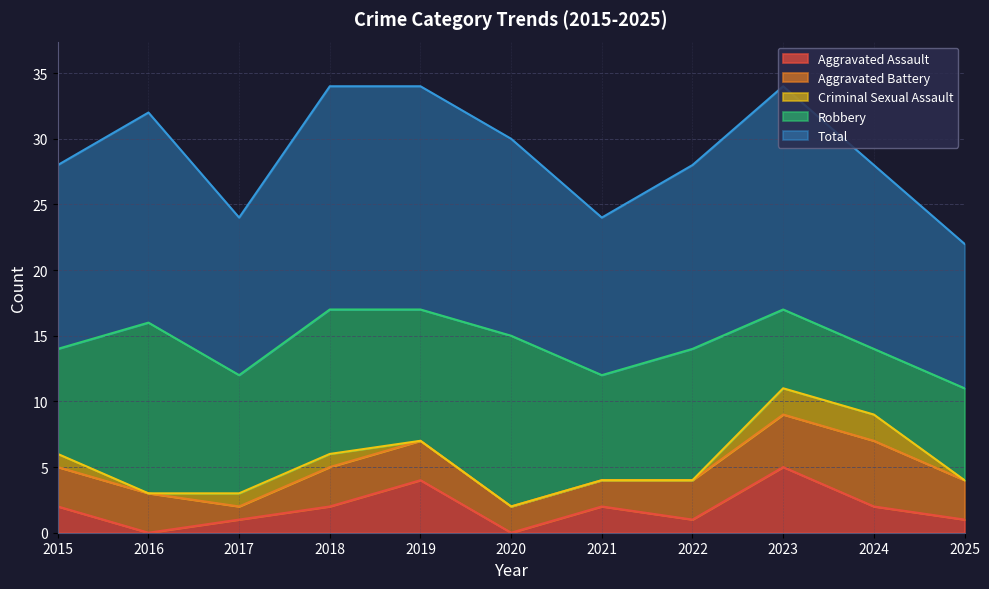

In Total, how many points are lower than both neighbors (excluding endpoints)?

2